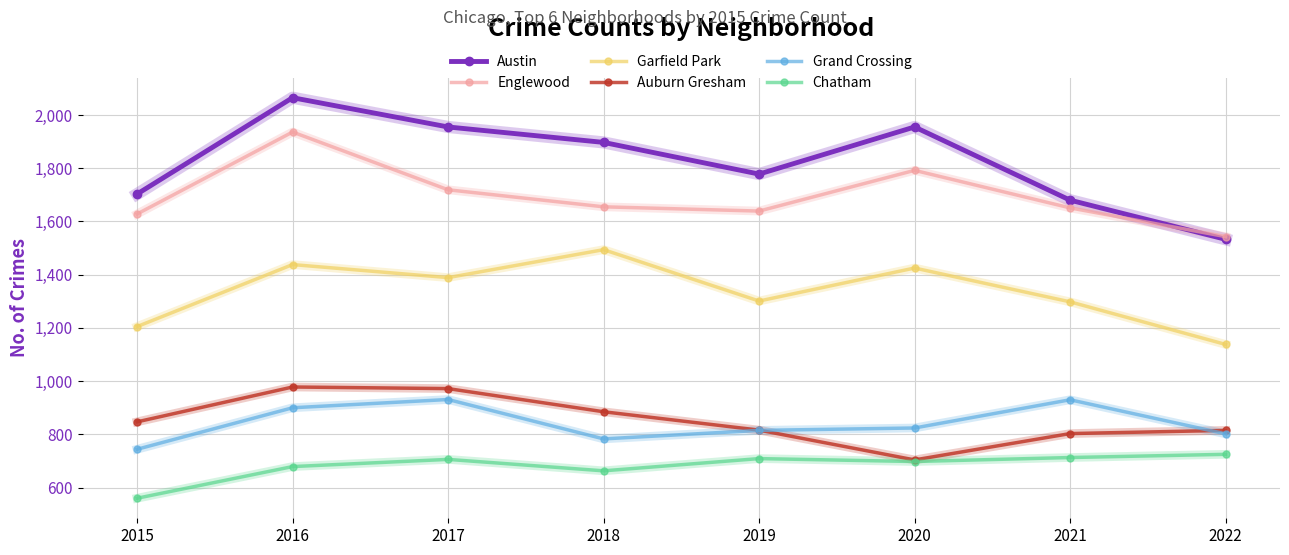

Where does the Garfield Park series first go above 1389?

2016